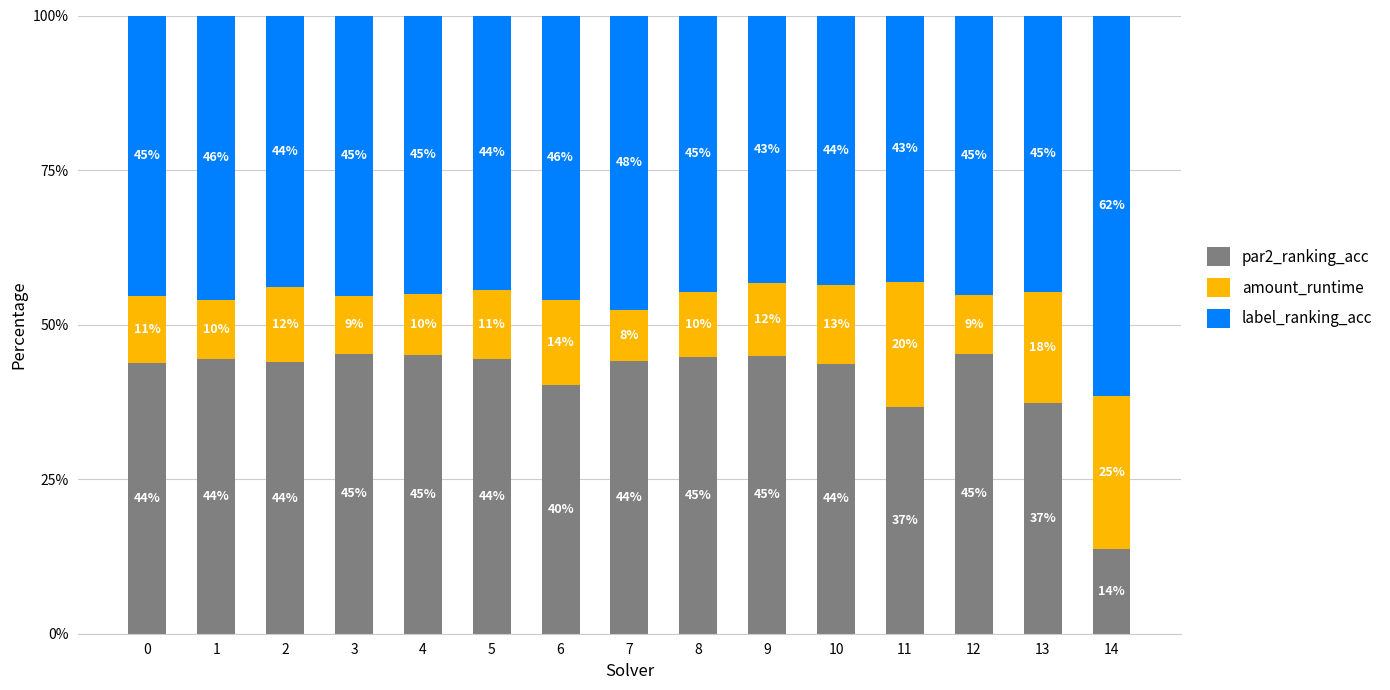

What is the highest value of the par2_ranking_acc series?

45.3